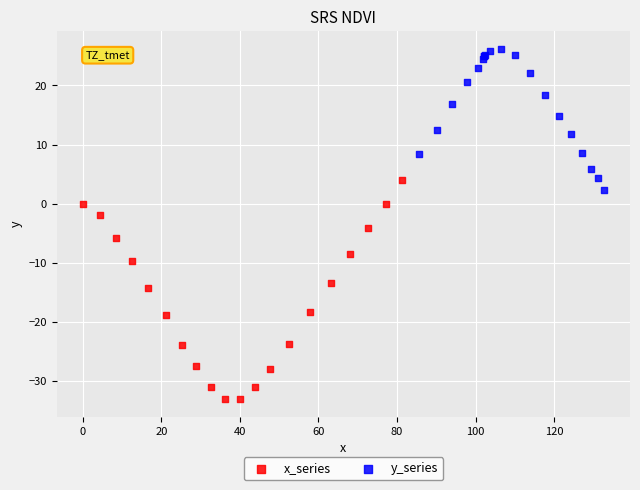

Which series has the widest spread of Y values?

x_series